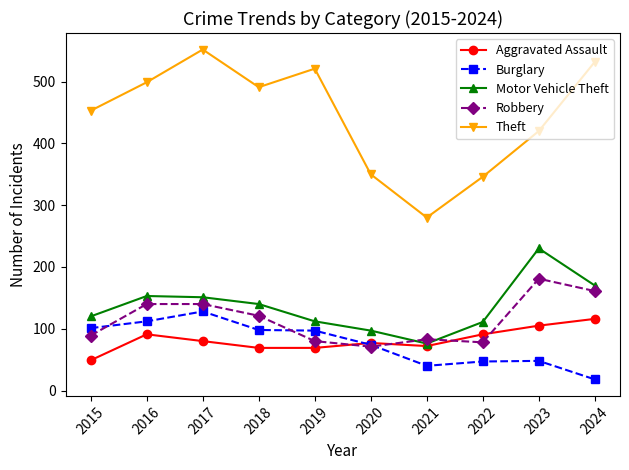

What is the maximum value for Robbery?

181